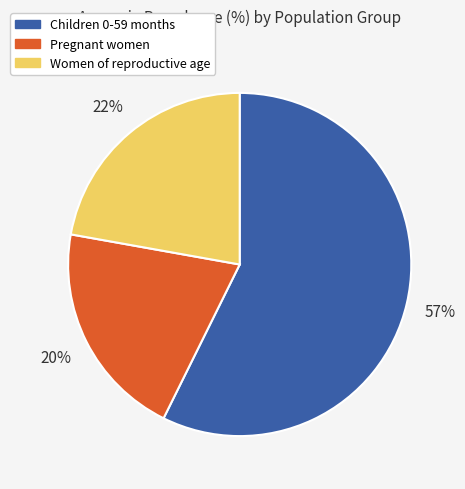

Count the number of slices in the pie.

3